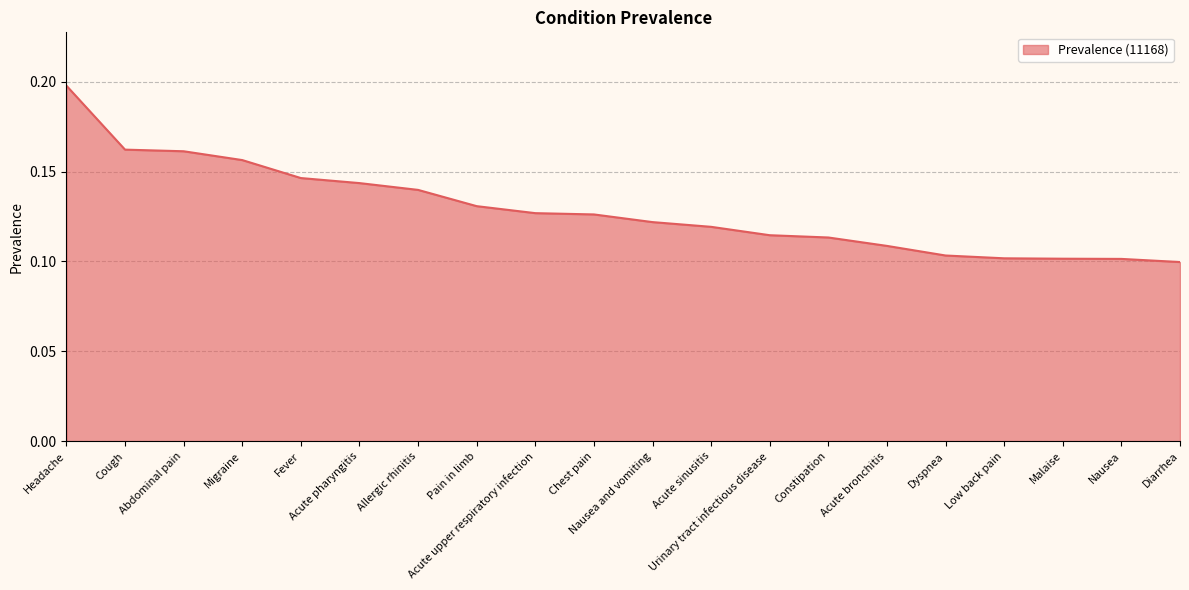

Does the chart display data point markers on the line(s)?

No